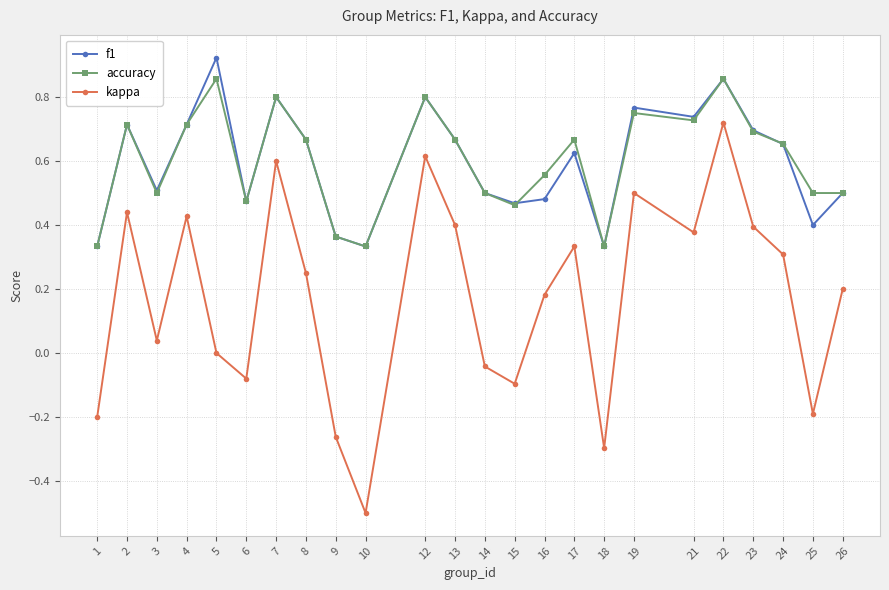

List the series in order of their peak value, highest first.

f1, accuracy, kappa